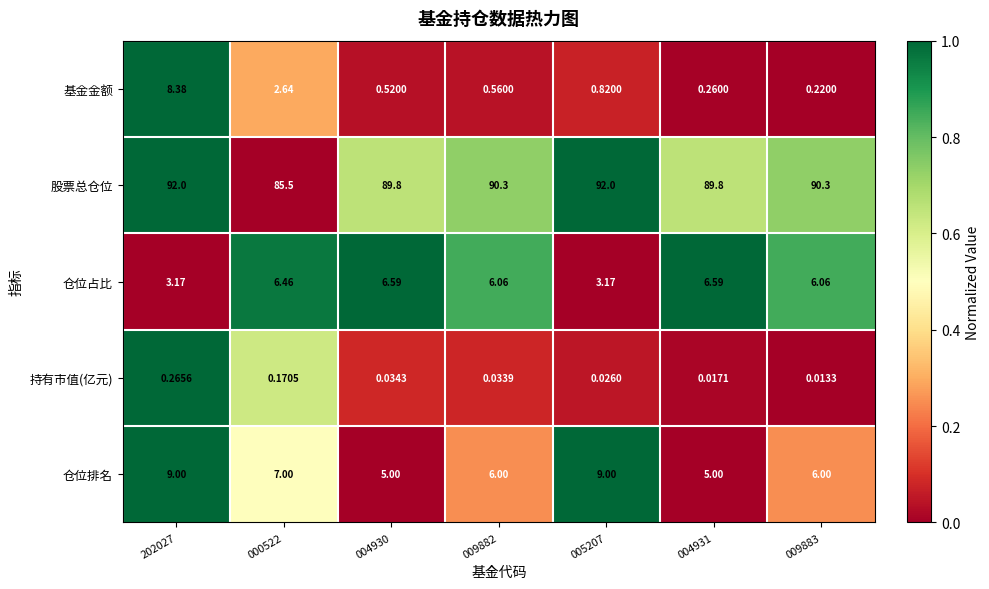

List the series in order of their peak value, lowest first.

持有市值(亿元), 仓位占比, 基金金额, 仓位排名, 股票总仓位